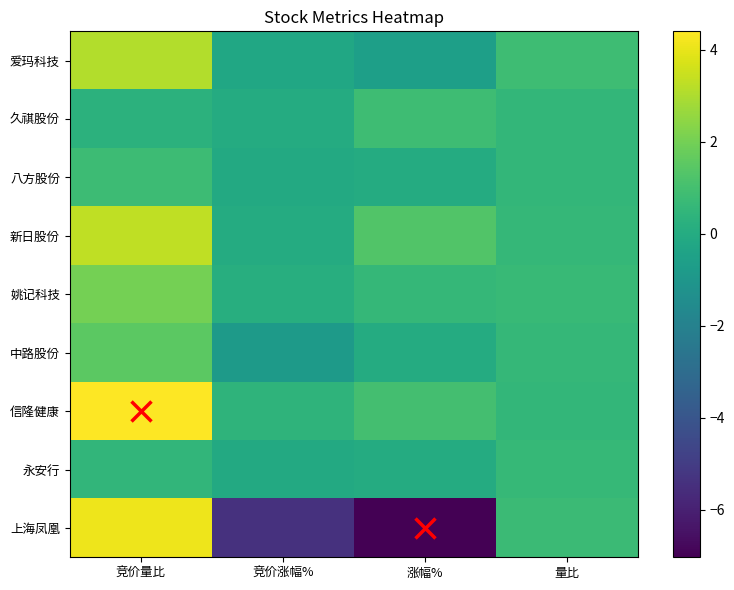

Which series has the largest total across all categories?

信隆健康